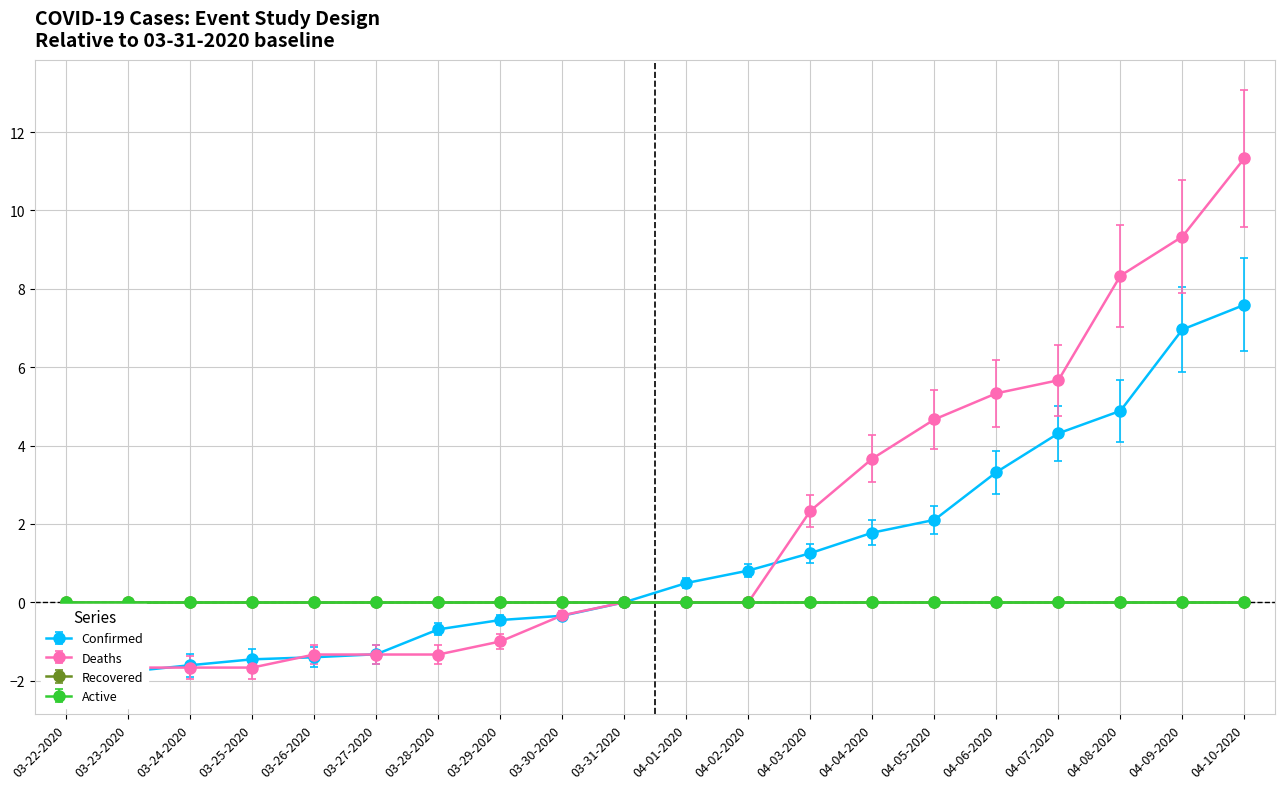

Reading left to right, list all the values displayed in this chart.

Confirmed: 03-22-2020=-1.8	03-23-2020=-1.8	03-24-2020=-1.6	03-25-2020=-1.5	03-26-2020=-1.4	03-27-2020=-1.3	03-28-2020=-0.7	03-29-2020=-0.5	03-30-2020=-0.3	03-31-2020=0.0	04-01-2020=0.5	04-02-2020=0.8	04-03-2020=1.3	04-04-2020=1.8	04-05-2020=2.1	04-06-2020=3.3	04-07-2020=4.3	04-08-2020=4.9	04-09-2020=7.0	04-10-2020=7.6
Deaths: 03-22-2020=-1.7	03-23-2020=-1.7	03-24-2020=-1.7	03-25-2020=-1.7	03-26-2020=-1.3	03-27-2020=-1.3	03-28-2020=-1.3	03-29-2020=-1.0	03-30-2020=-0.3	03-31-2020=0.0	04-01-2020=0.0	04-02-2020=0.0	04-03-2020=2.3	04-04-2020=3.7	04-05-2020=4.7	04-06-2020=5.3	04-07-2020=5.7	04-08-2020=8.3	04-09-2020=9.3	04-10-2020=11.3